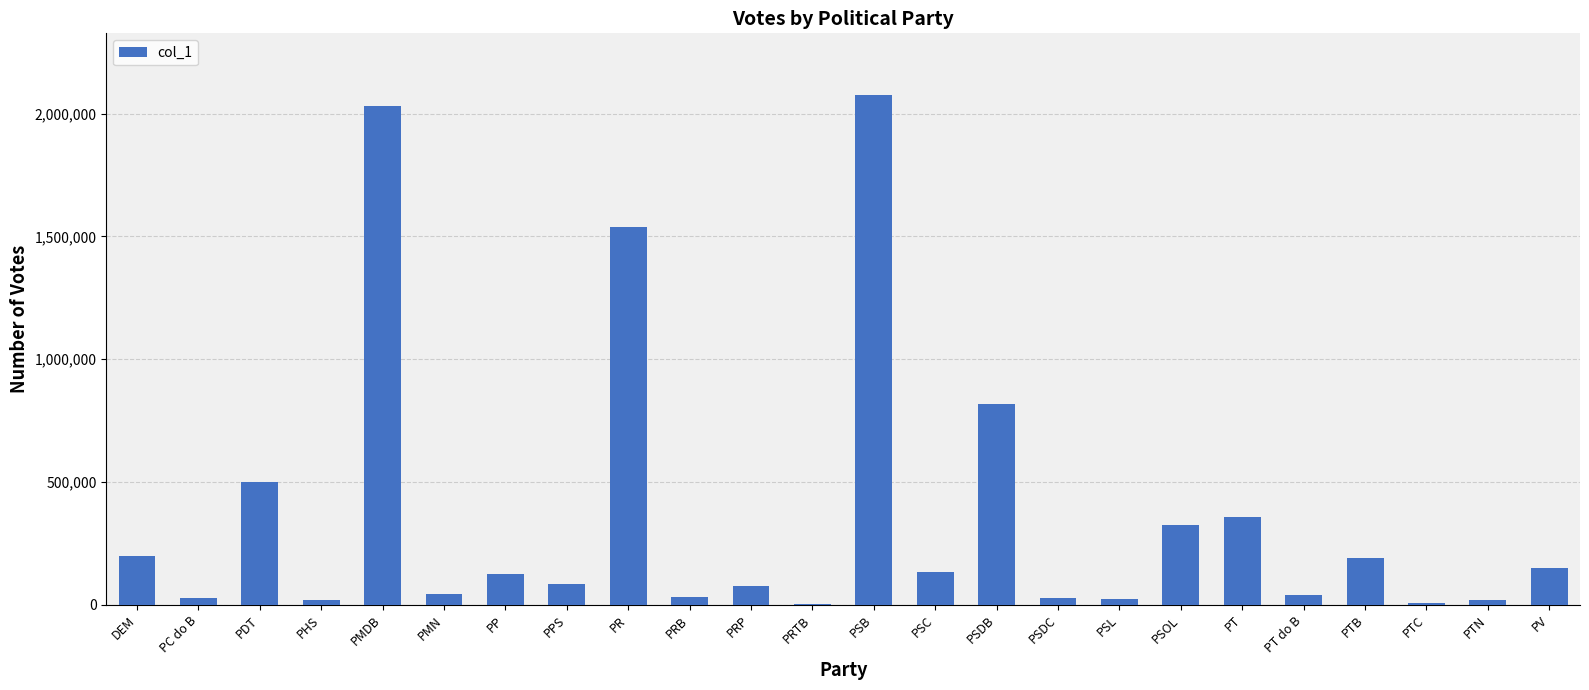

What is the sum of the values at PSB and PTB?

2269791